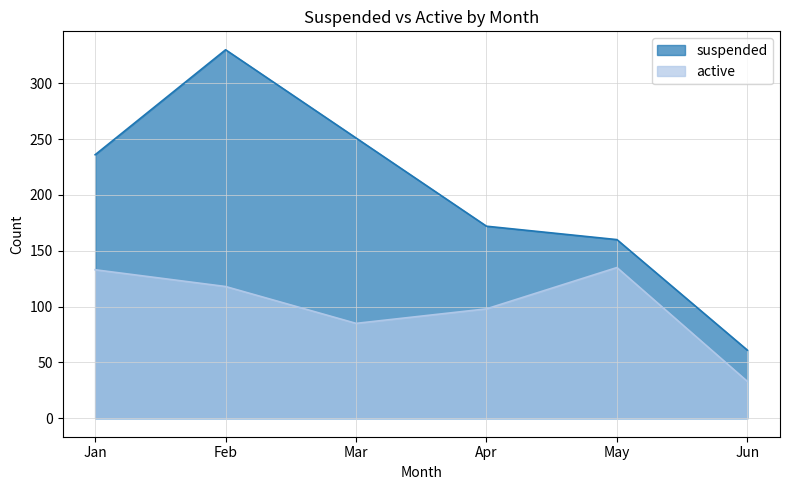

True or false: active and suspended cross at least once.

False